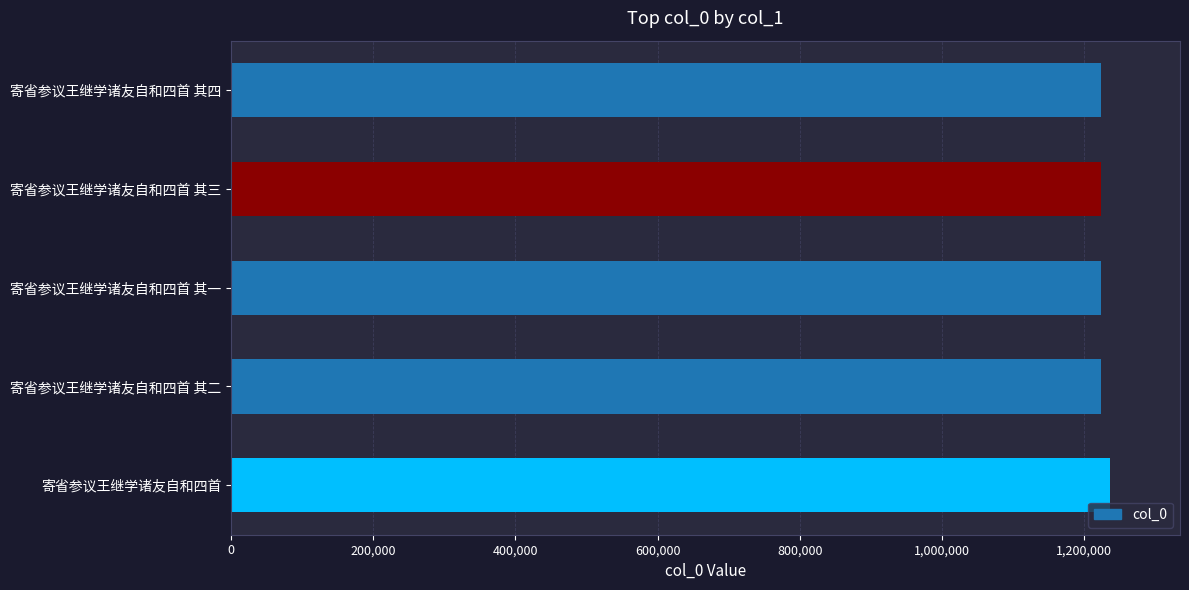

What is the average value?

1226021